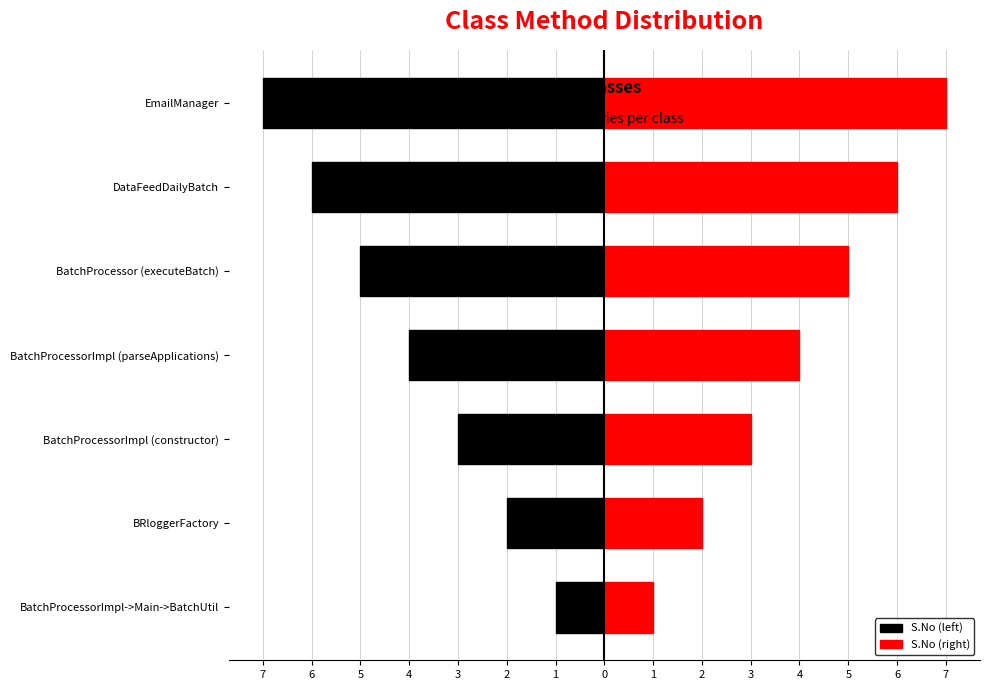

The value of S.No (left) at BatchProcessorImpl (parseApplications) is -4. True or false?

True